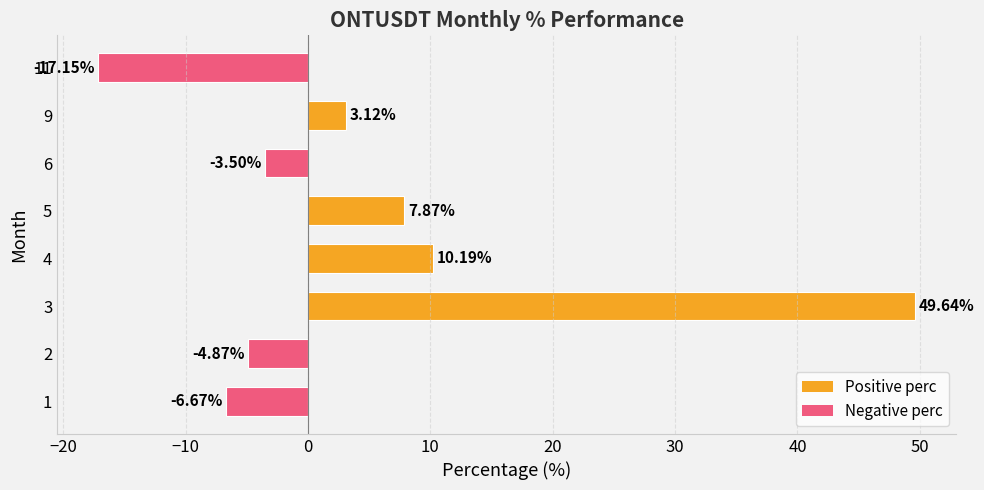

Rank the categories by value from highest to lowest.

3, 4, 5, 9, 6, 2, 1, 11